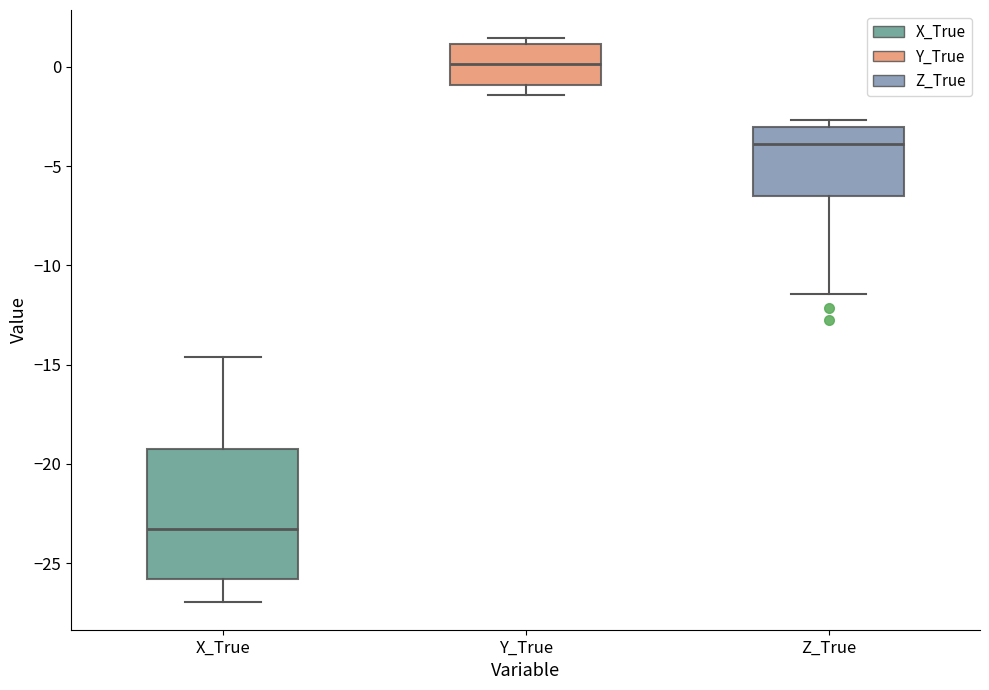

Reading left to right, transcribe this box plot: for each box, give where its median line is, the range the box spans, and where its two whiskers end, as read against the y-axis. The values are not printed on the chart, so give them approximately, as read against the axis.

X_True: median -23.5, box -26.0 to -19.5, whiskers -27.0 to -14.5
Y_True: median 0.0, box -1.0 to 1.0, whiskers -1.5 to 1.5
Z_True: median -4.0, box -6.5 to -3.0, whiskers -11.5 to -2.5